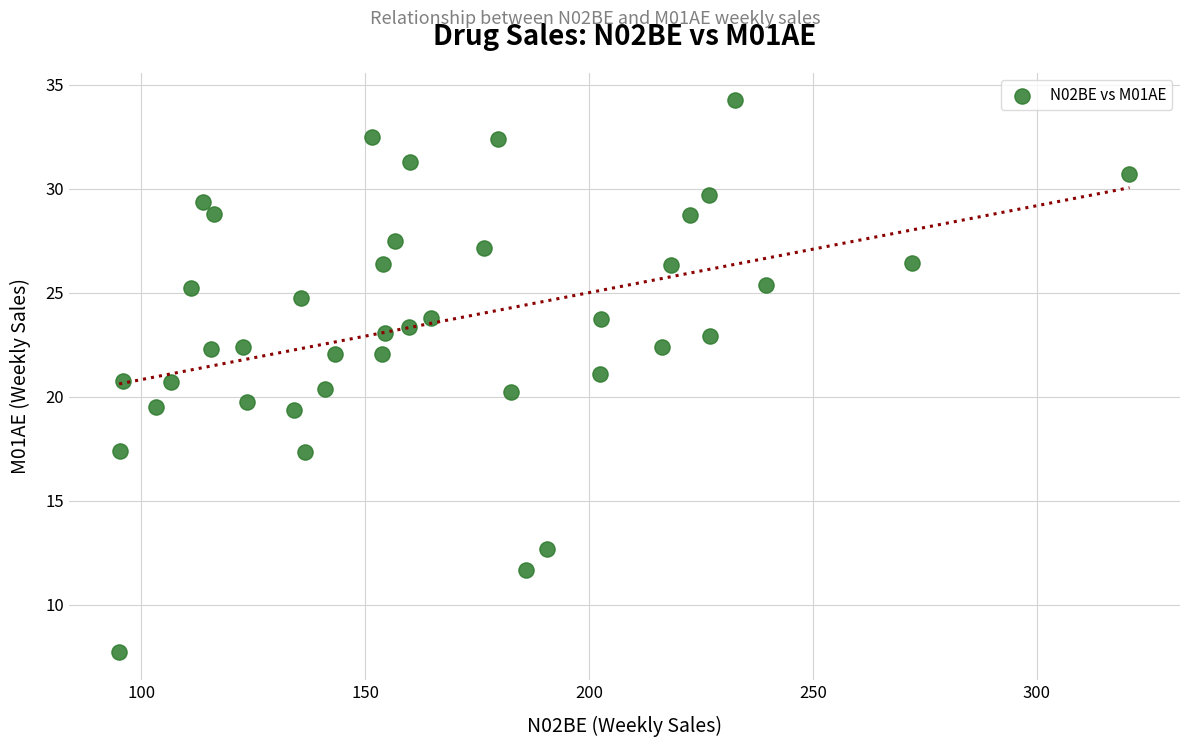

What is the range of Y values (max minus min)?

26.5